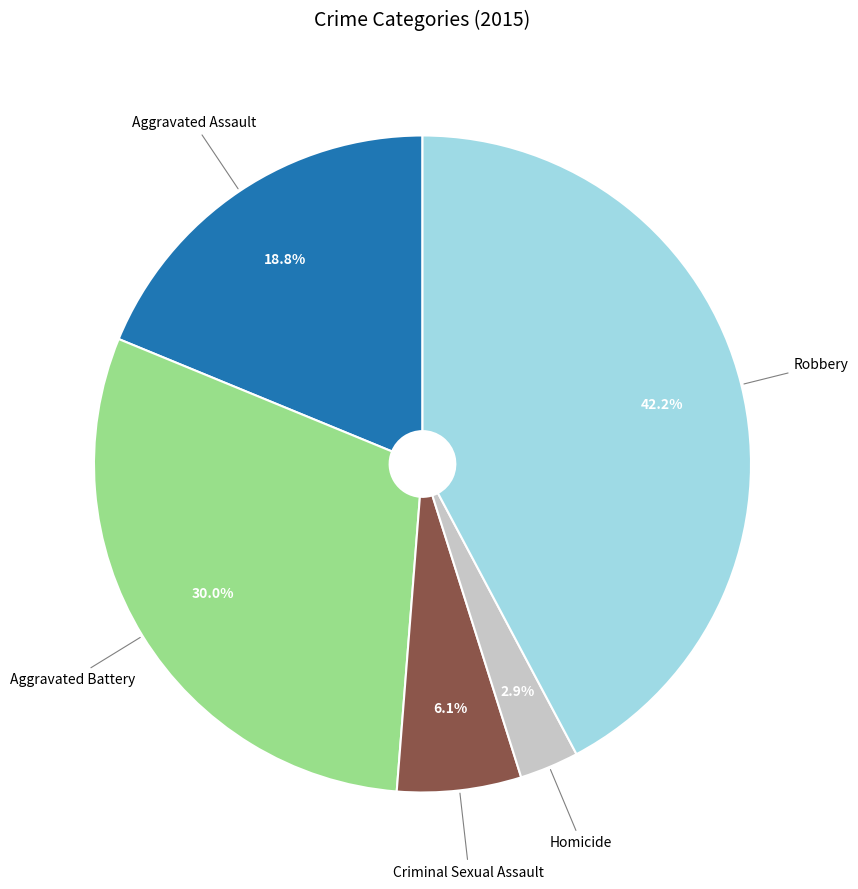

How many segments does this pie chart have?

5